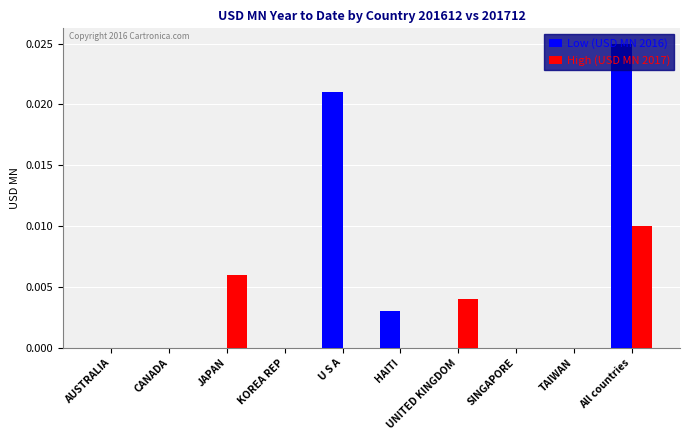

Is the value of High (USD MN 2017) at UNITED KINGDOM greater than the value of Low (USD MN 2016) at CANADA?

Yes